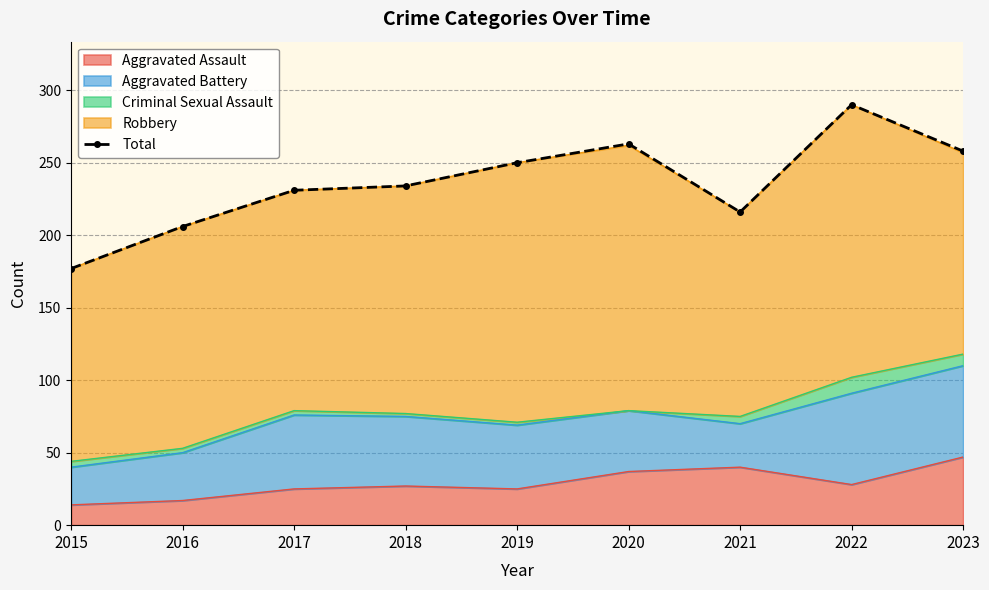

What is the change in value from 2020 to 2023?

-5